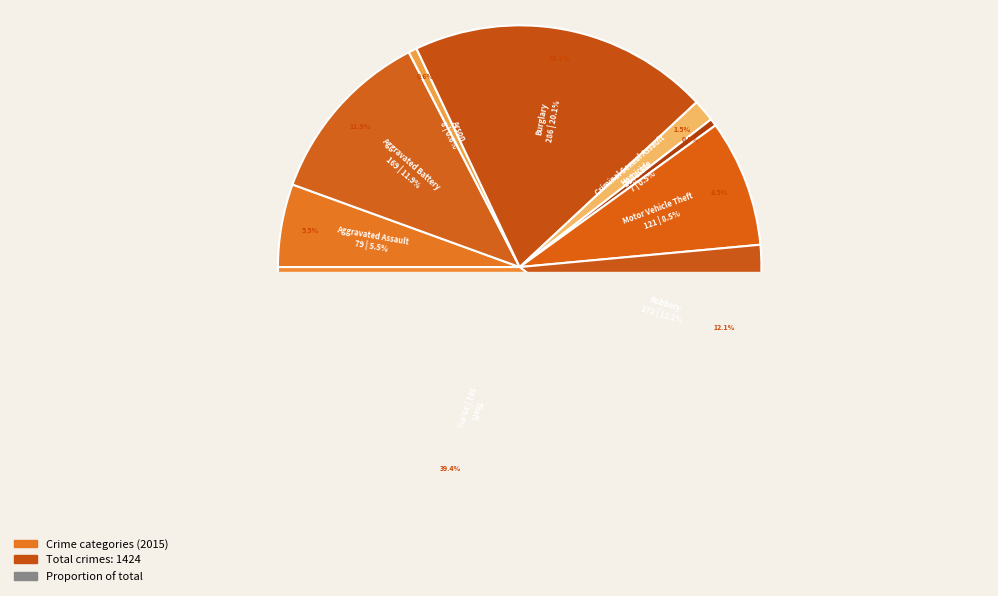

Rank the categories by value from lowest to highest.

Homicide, Arson, Criminal Sexual Assault, Aggravated Assault, Motor Vehicle Theft, Aggravated Battery, Robbery, Burglary, Theft